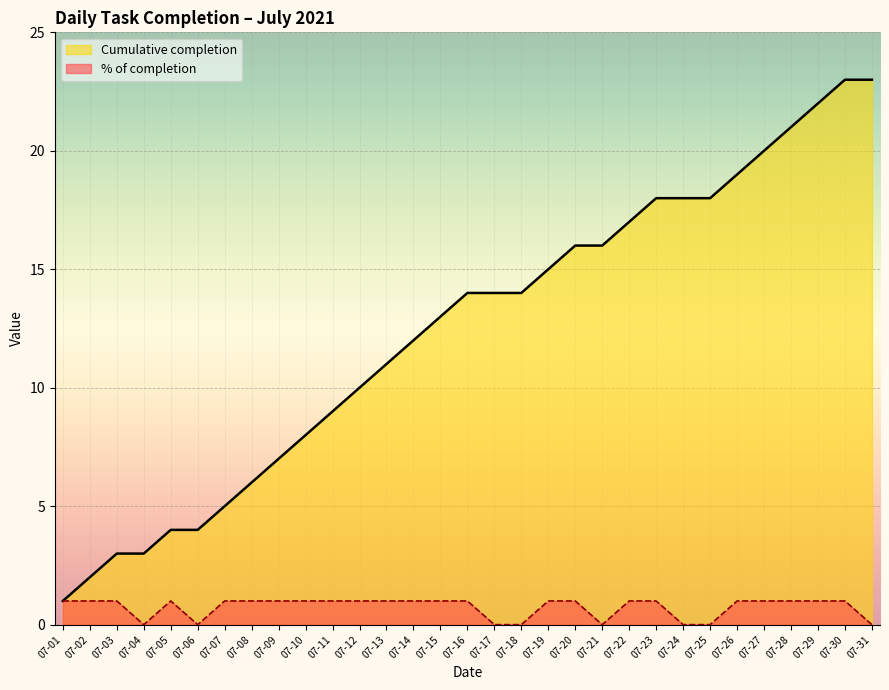

Which series has the largest total across all categories?

Cumulative completion